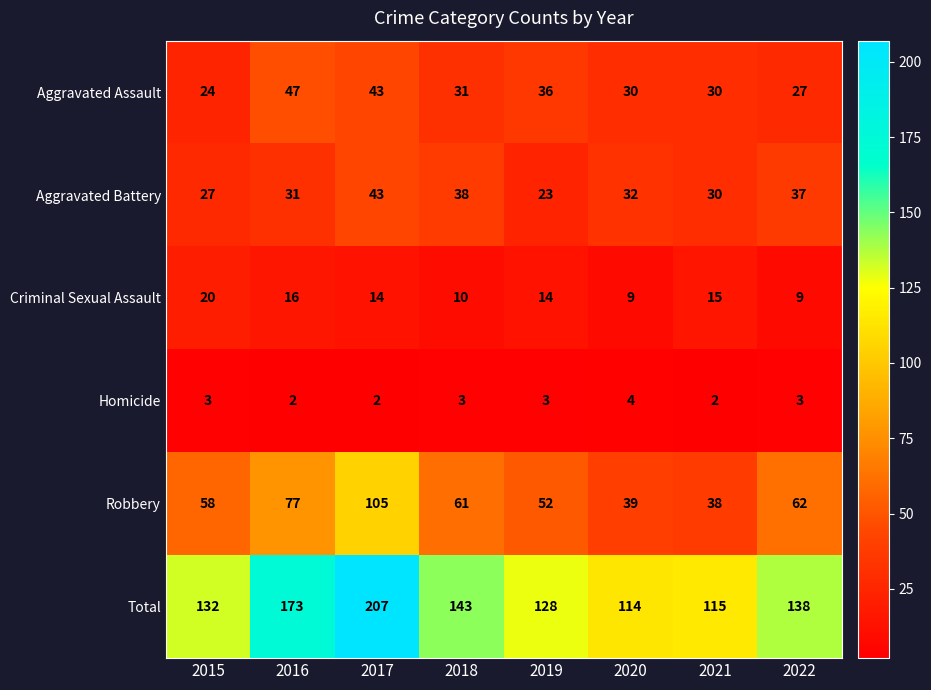

How many data points does each series have?

8